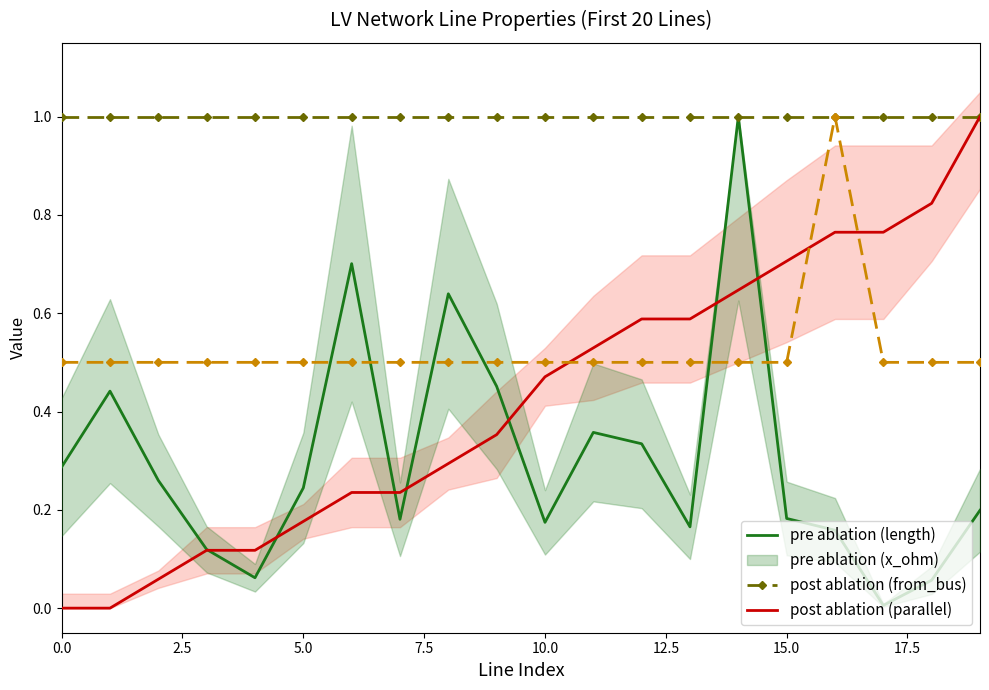

What is the approximate value of length_km (normalized) at 5.0?

0.3